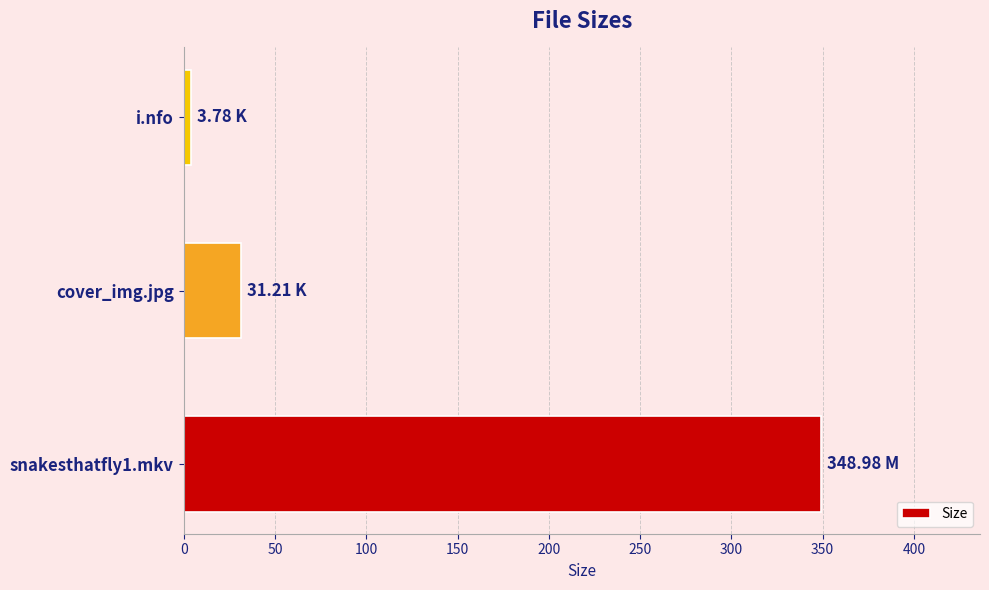

Count the number of values greater than 31.

2